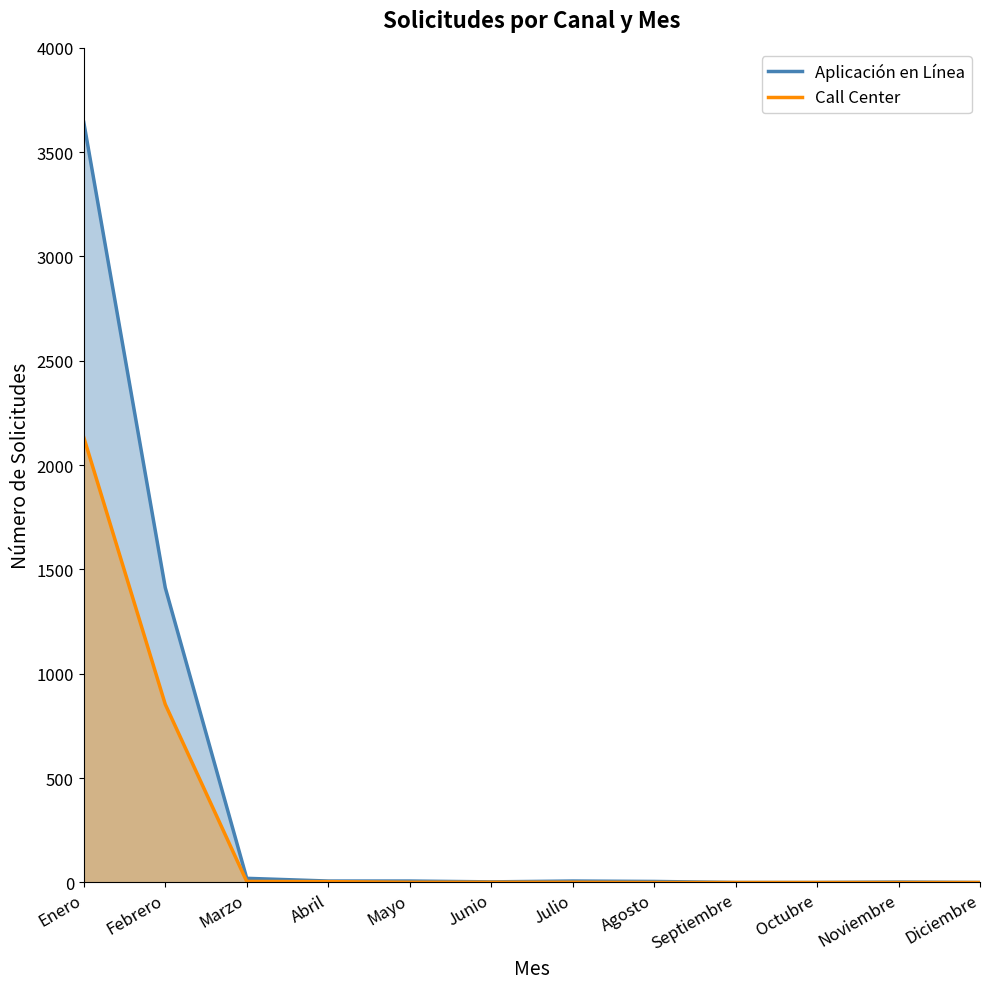

At which label does Call Center first exceed 1?

Enero